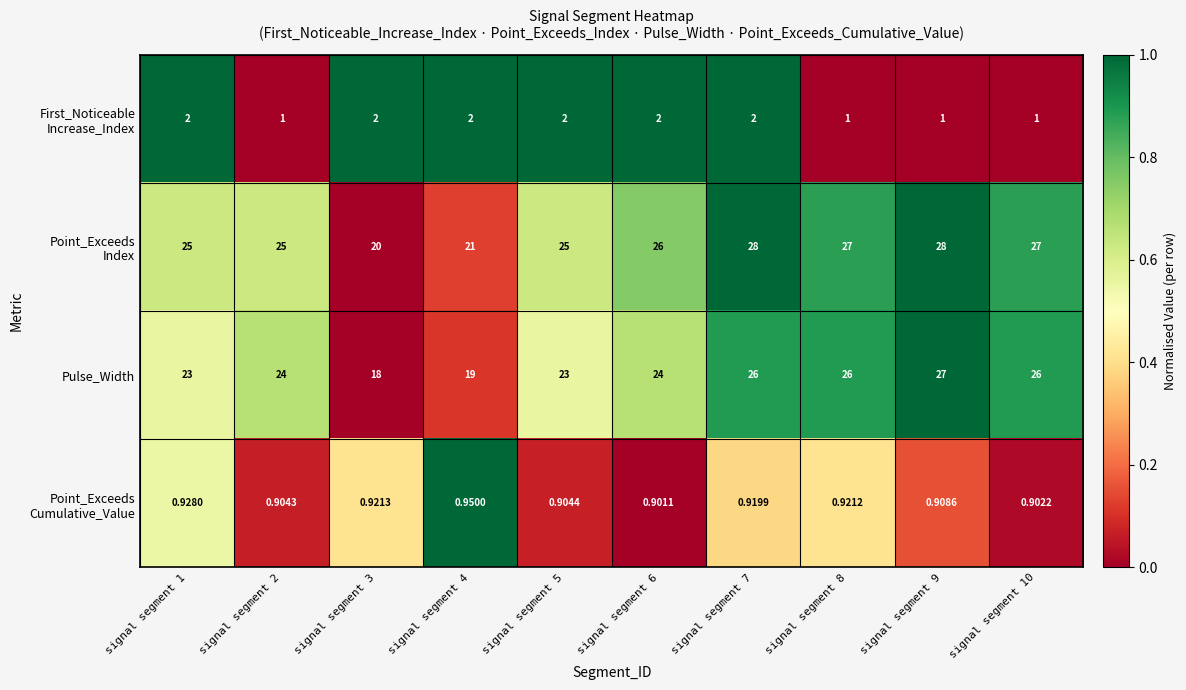

Which series has the largest range (max minus min)?

Pulse_Width